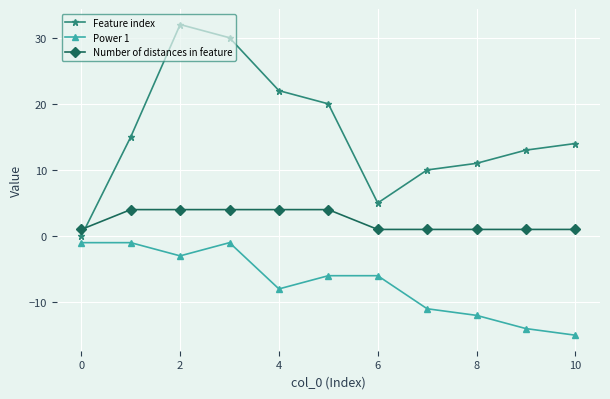

List the series in order of their peak value, highest first.

Feature index, Number of distances in feature, Power 1